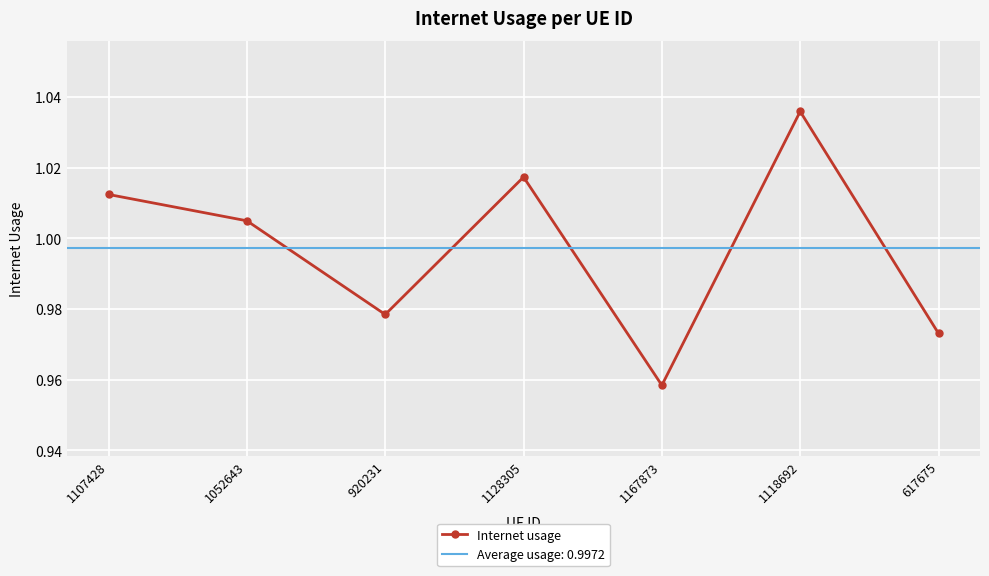

The chart shows a value of 1.7 at 1118692. True or false?

False